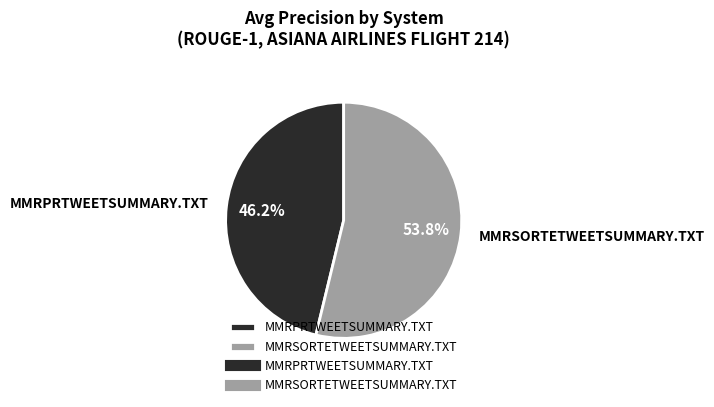

Between MMRPRTWEETSUMMARY.TXT and MMRSORTETWEETSUMMARY.TXT, which is larger?

MMRSORTETWEETSUMMARY.TXT